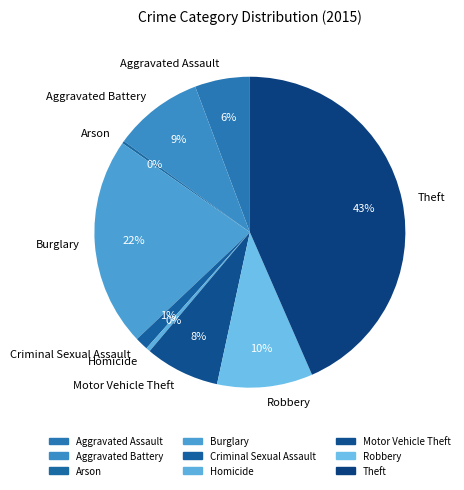

What is the largest slice in the pie chart?

Theft